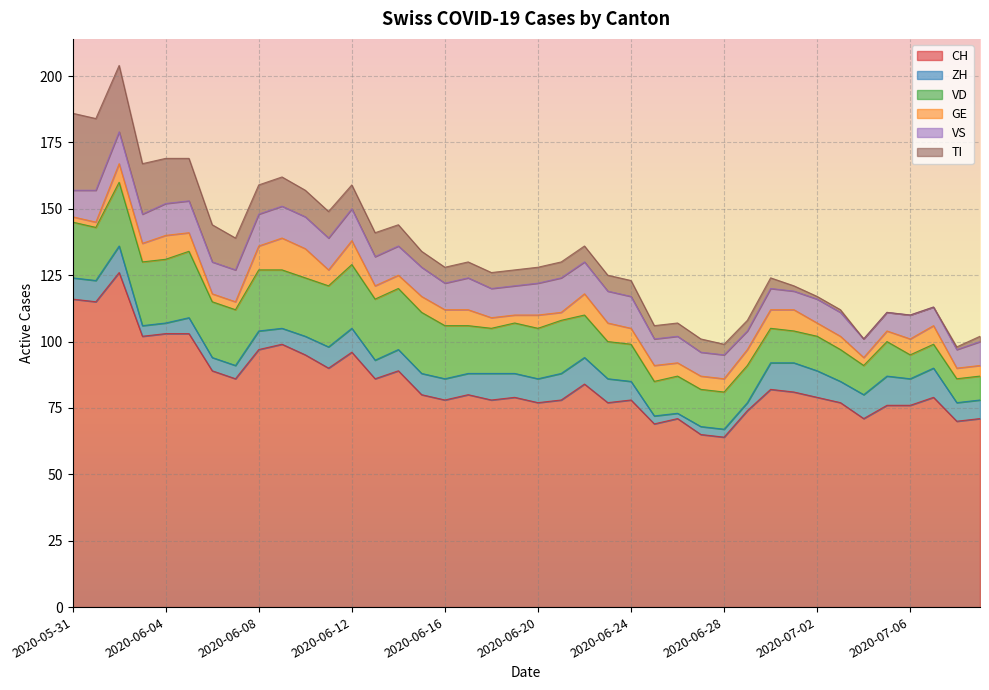

What is the spread (max minus min) of values at 2020-07-05?

76